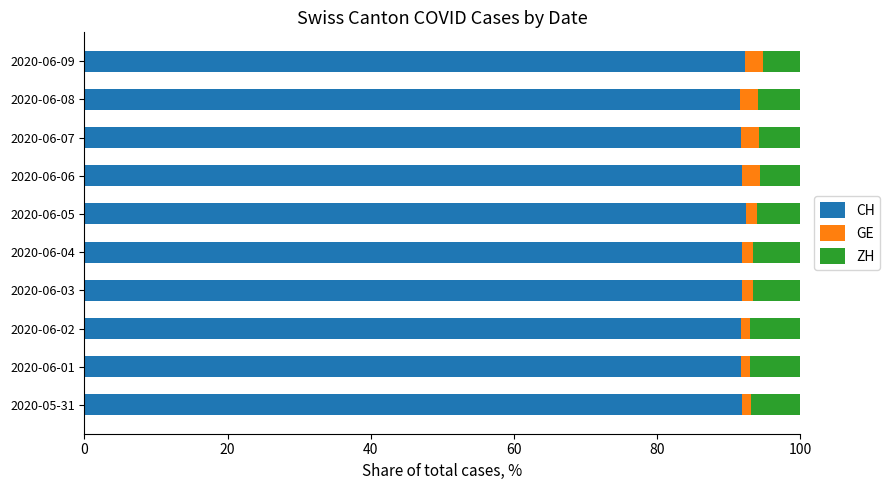

What is the lowest value of the CH series?

91.7